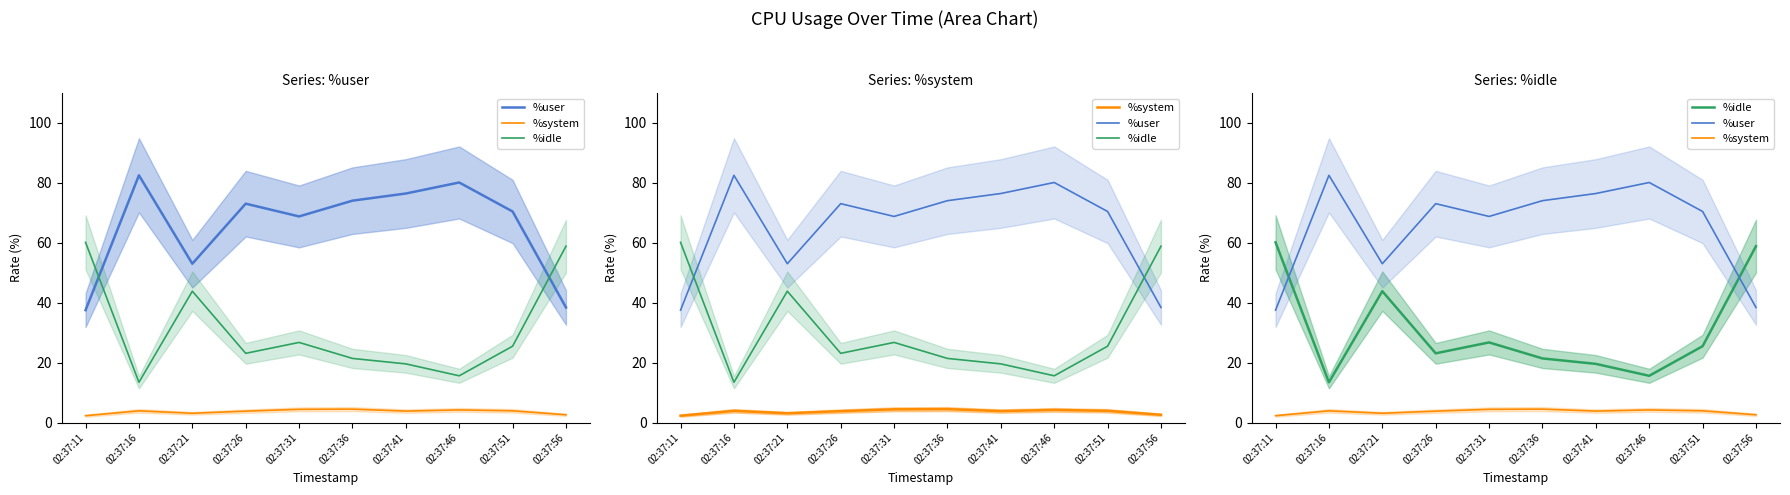

At which label does %idle reach its peak?

02:37:11